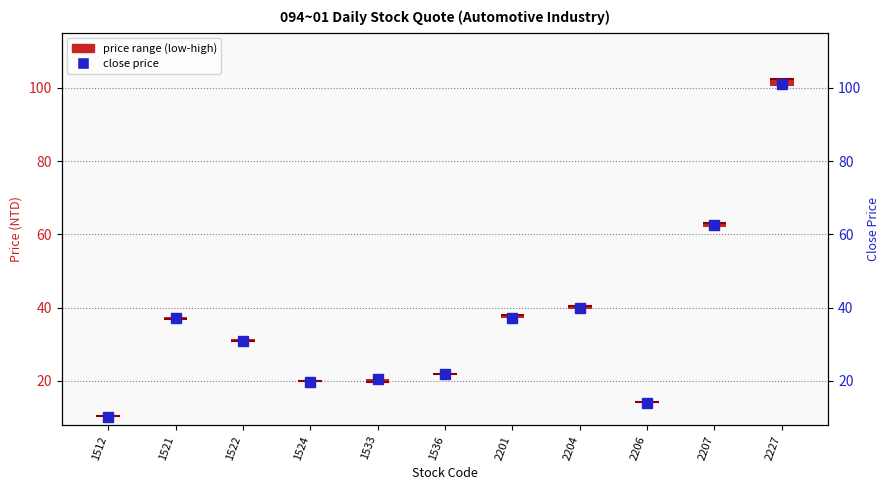

What is the total value across all series at 1524?

20.2